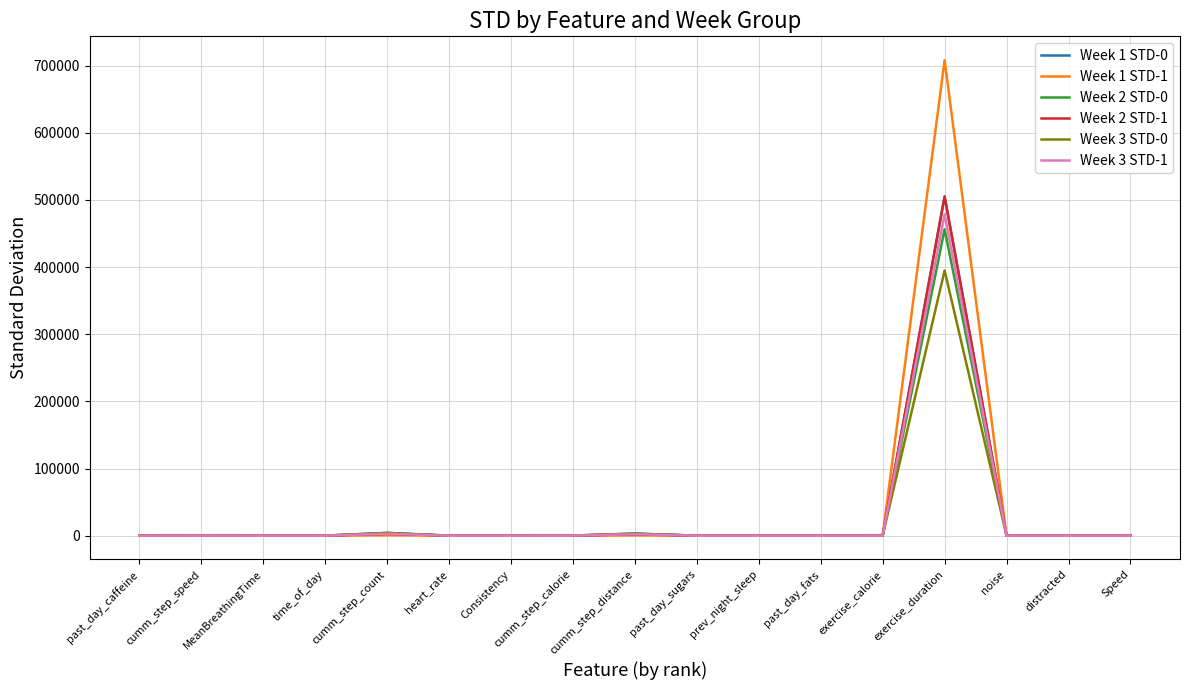

Which series has the widest spread of values?

Week 1 STD-1